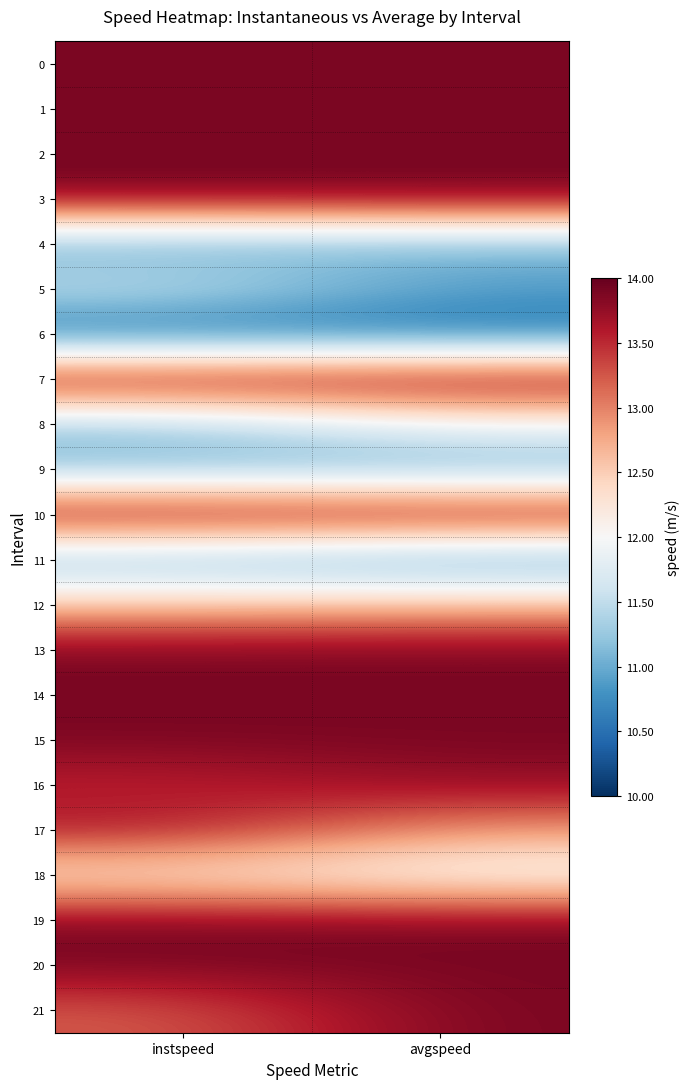

What is the total value across all series at instspeed?

20.2